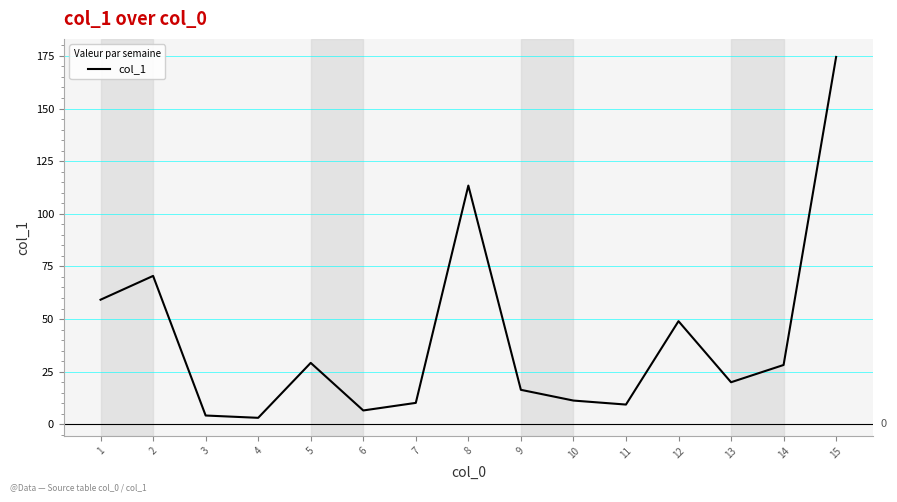

Reading left to right, extract all data points from this chart.

59.2	70.5	4.2	3.1	29.2	6.6	10.2	113.4	16.4	11.3	9.4	49.0	20.0	28.2	174.5